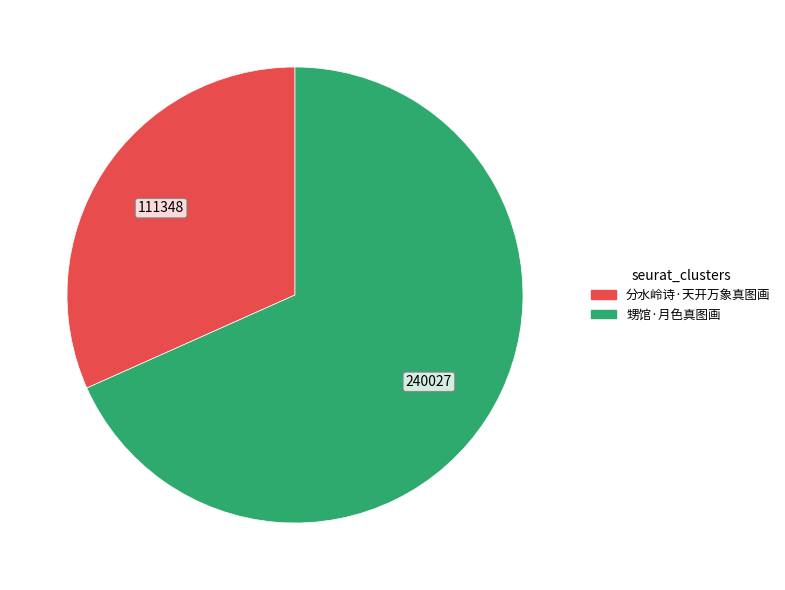

How many slices are in this pie chart?

2